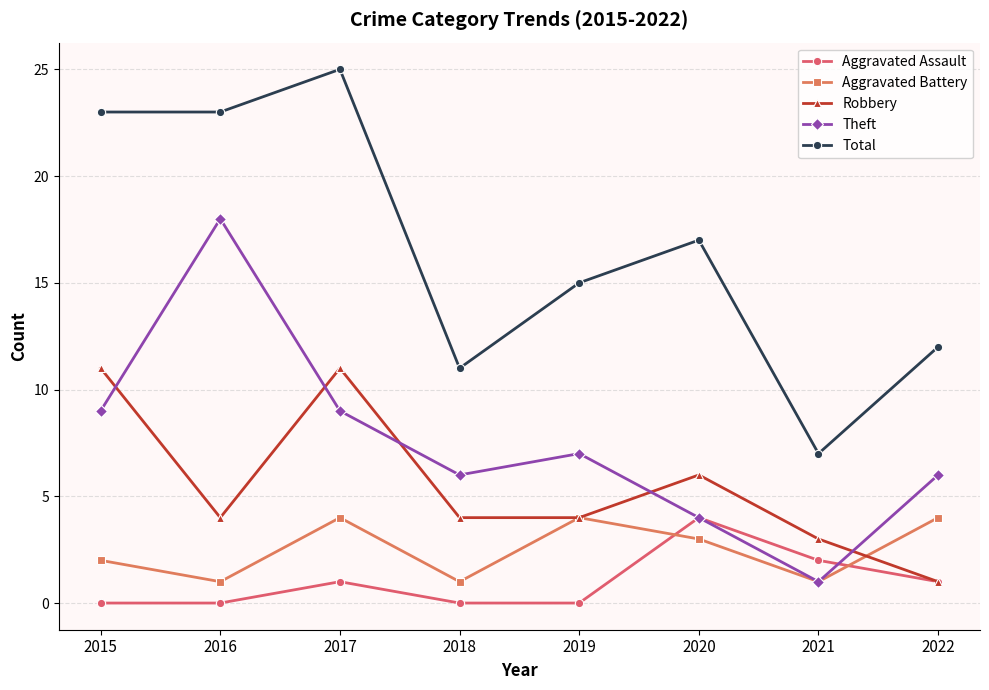

What is the sum of all Aggravated Assault values?

8